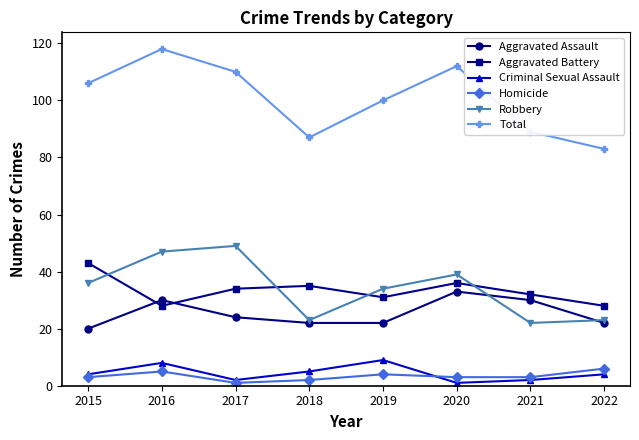

How many distinct data groups are displayed?

6